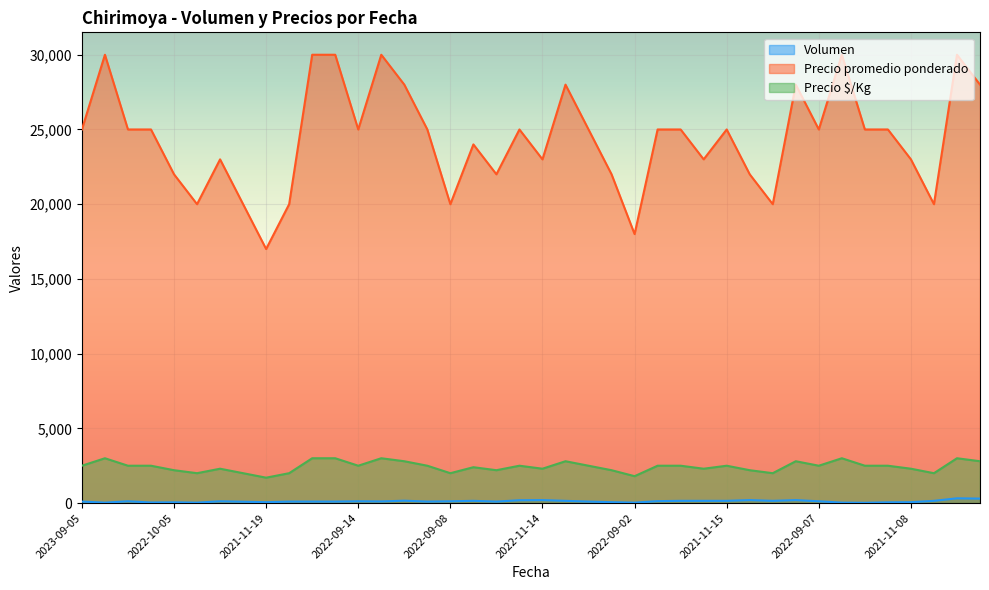

Reading left to right, transcribe all the data shown in this chart.

Volumen: 100	30	120	40	50	30	120	90	60	100	100	100	120	110	160	100	120	150	100	190	200	150	100	60	30	130	150	150	150	200	150	200	120	30	20	50	60	150	320	300
Precio promedio ponderado: 25000	30000	25000	25000	22000	20000	23000	20000	17000	20000	30000	30000	25000	30000	28000	25000	20000	24000	22000	25000	23000	28000	25000	22000	18000	25000	25000	23000	25000	22000	20000	28000	25000	30000	25000	25000	23000	20000	30000	28000
Precio $/Kg: 2500	3000	2500	2500	2200	2000	2300	2000	1700	2000	3000	3000	2500	3000	2800	2500	2000	2400	2200	2500	2300	2800	2500	2200	1800	2500	2500	2300	2500	2200	2000	2800	2500	3000	2500	2500	2300	2000	3000	2800